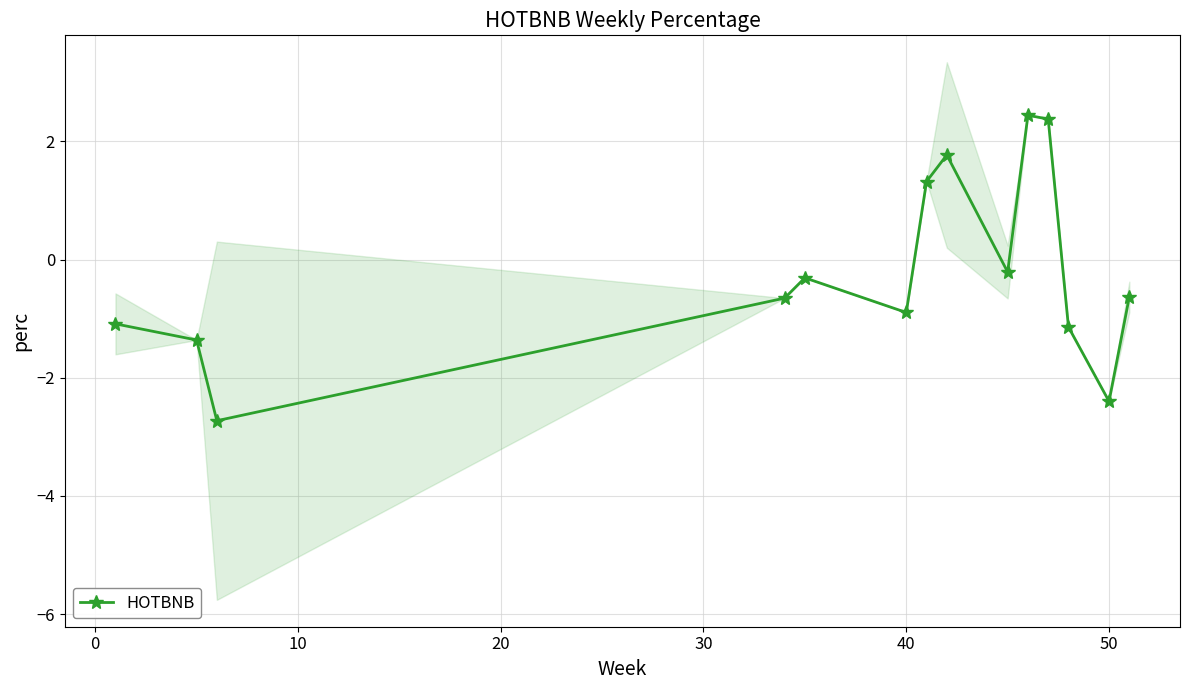

What is the lowest value of the HOTBNB series?

-2.7